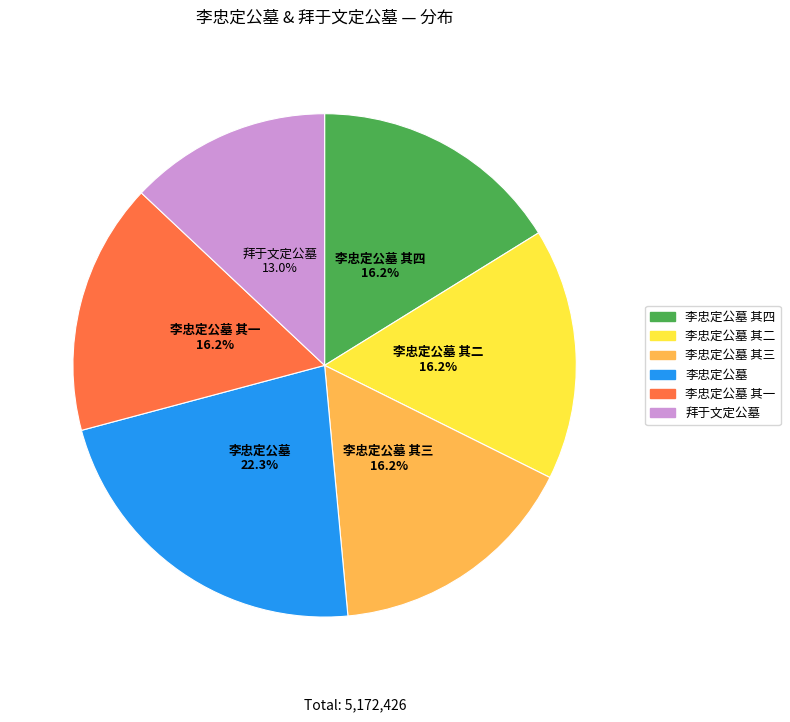

To the nearest percent, what is the difference between the largest and smallest slice percentages?

9%